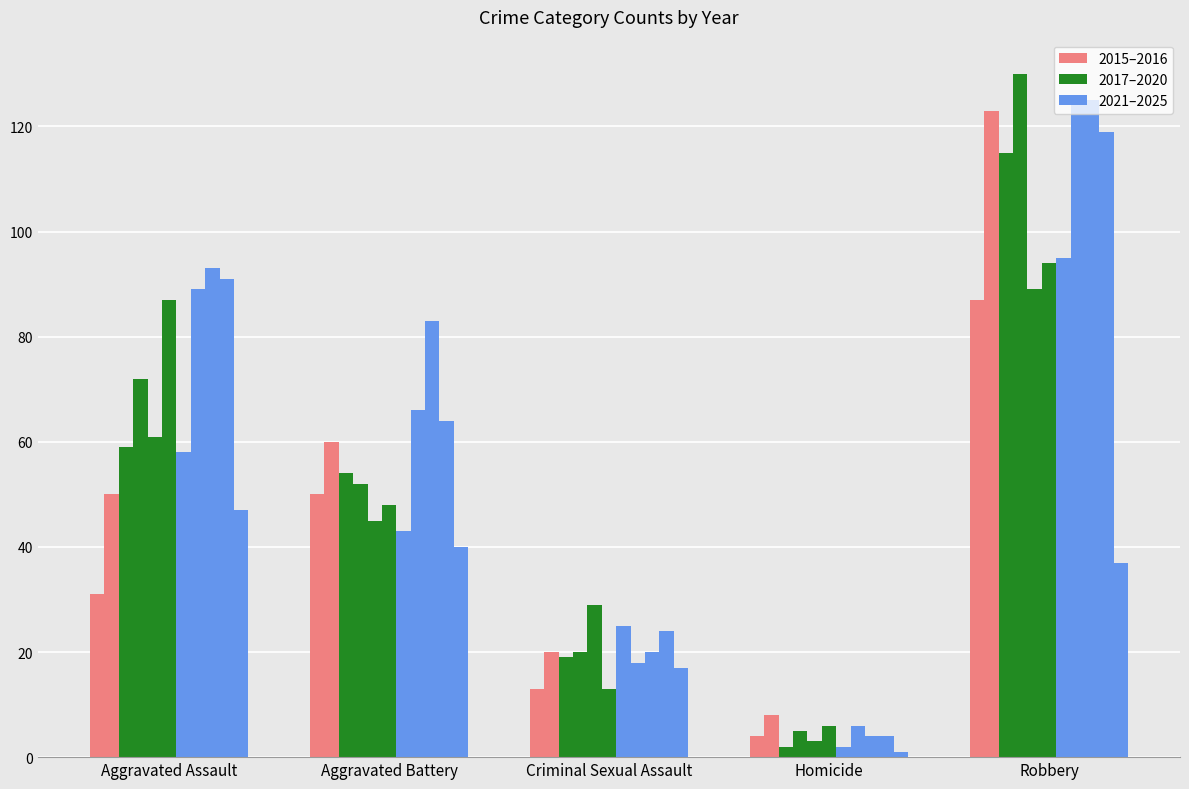

What is the difference between the highest and lowest values at 2021?

93